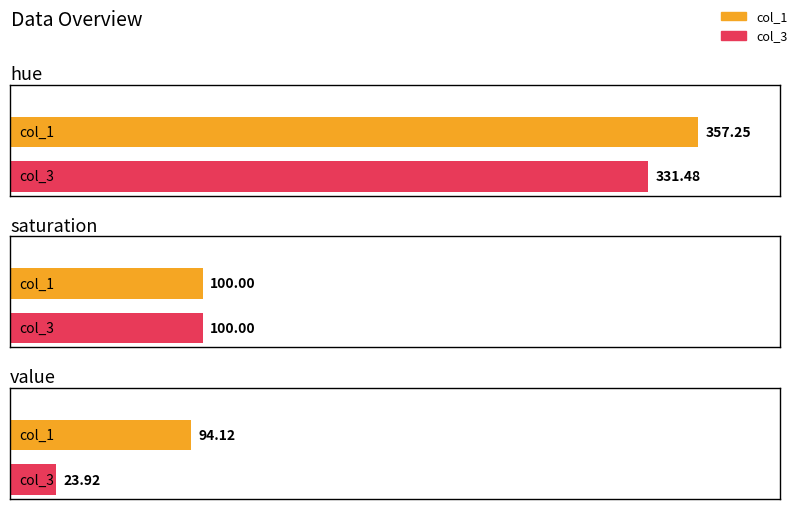

Where is col_1 nearest to the value 225?

saturation